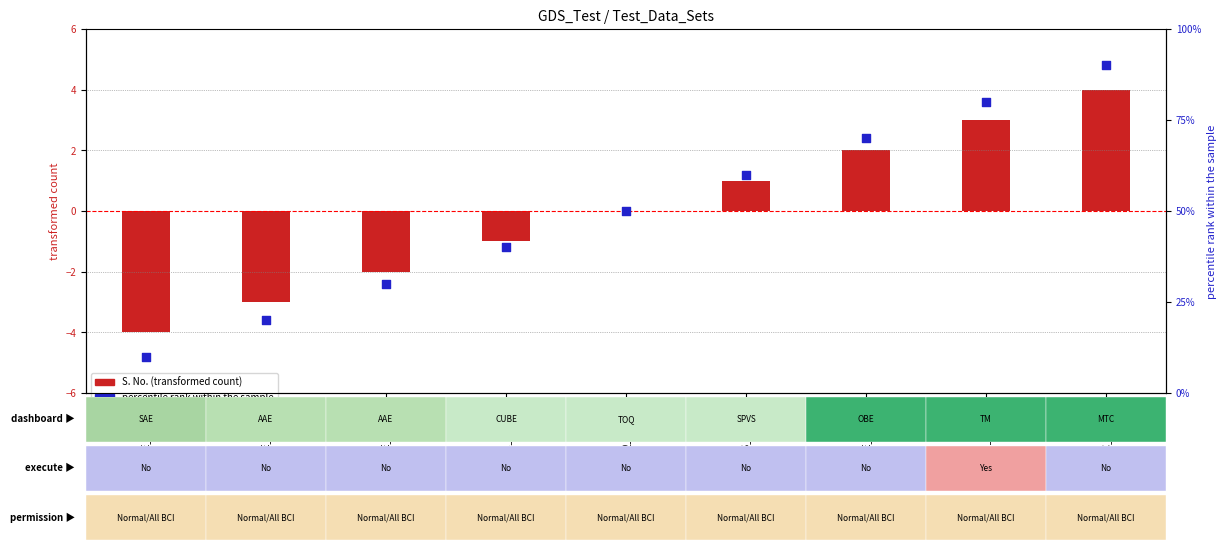

At which category is the sum across all series the highest?

MTC_TD_001